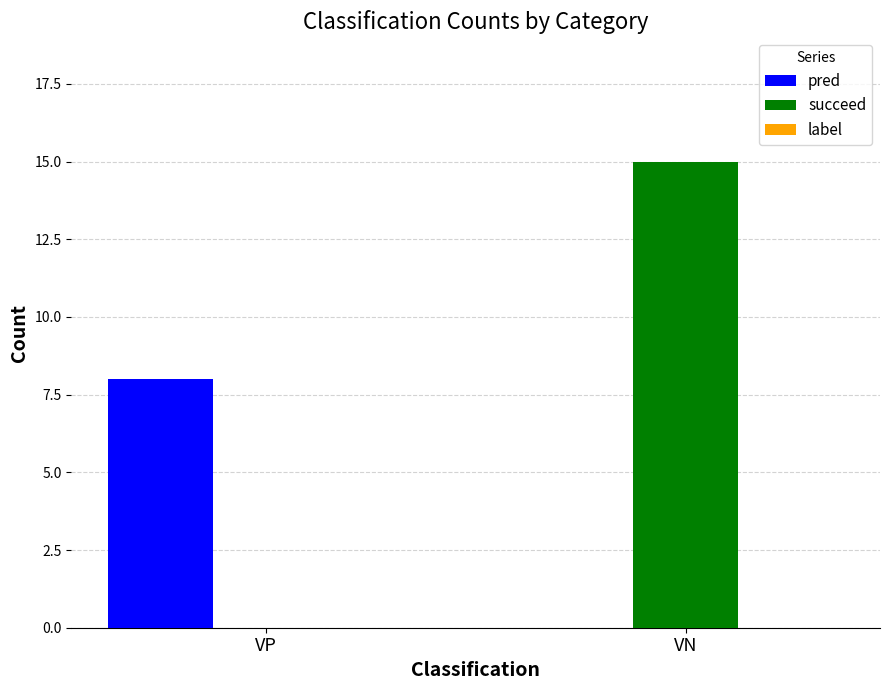

At which label does succeed reach its peak?

VN